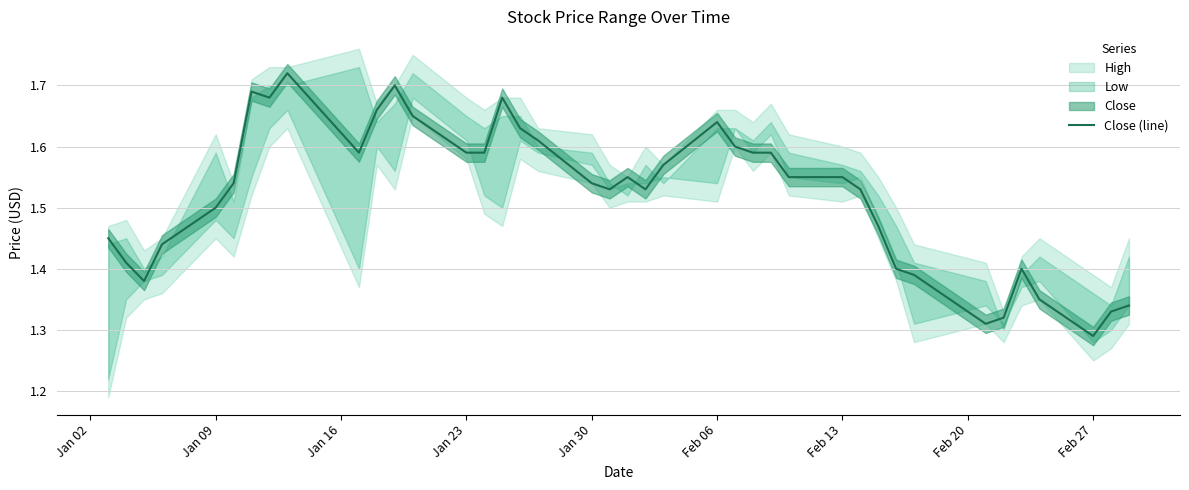

At which label does Close (line) reach its minimum?

Feb 27